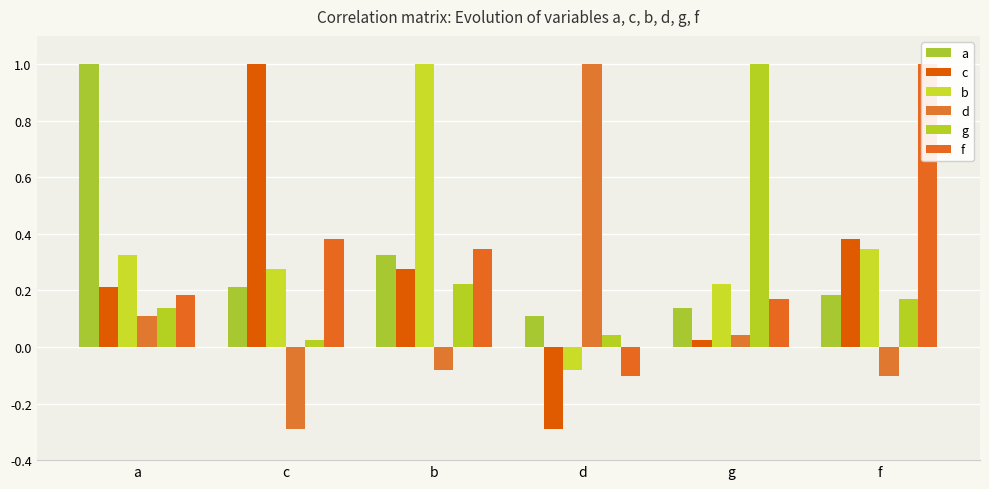

Which category has the lowest value in the g series?

c